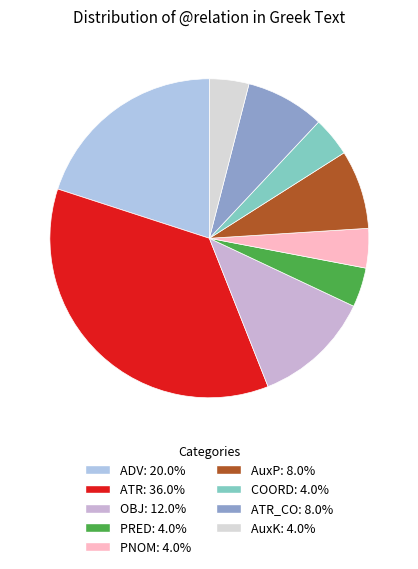

Count the number of slices in the pie.

9